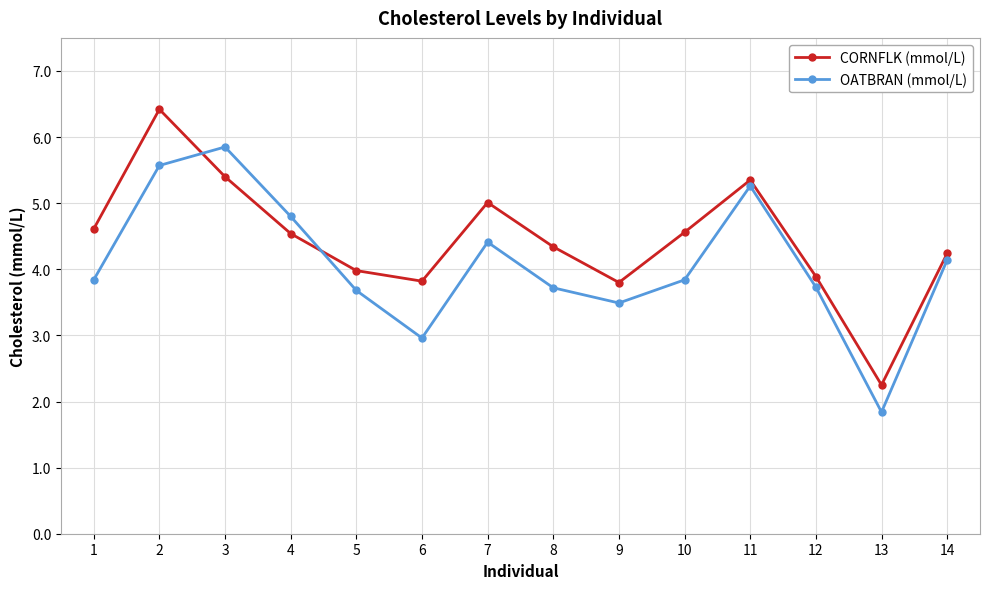

After their last crossing, which series has the higher values: CORNFLK (mmol/L) or OATBRAN (mmol/L)?

CORNFLK (mmol/L)